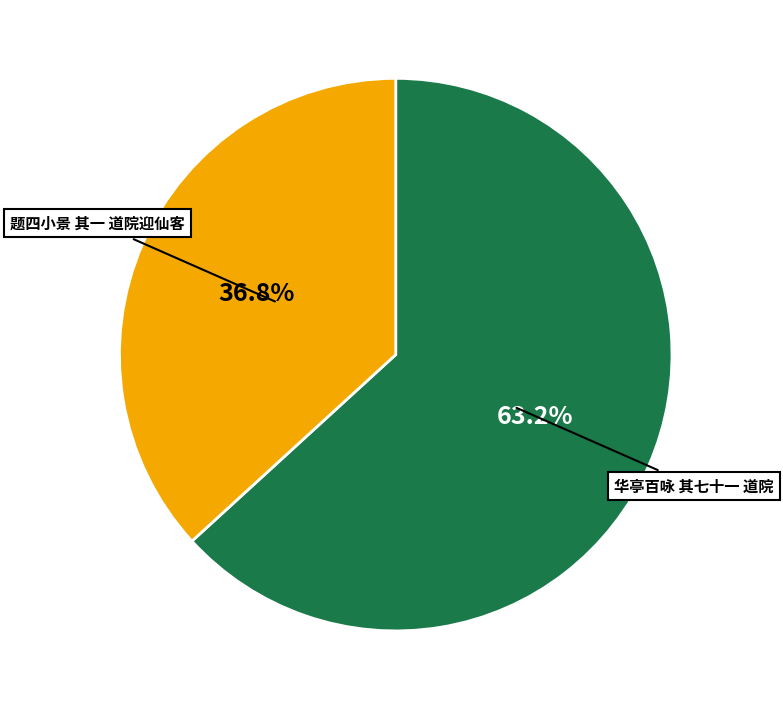

Is there a majority slice in this chart?

Yes